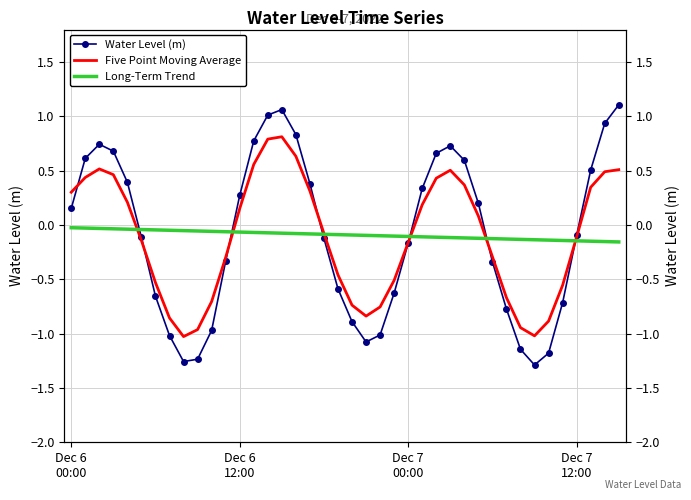

At which category is the sum across all series the highest?

15